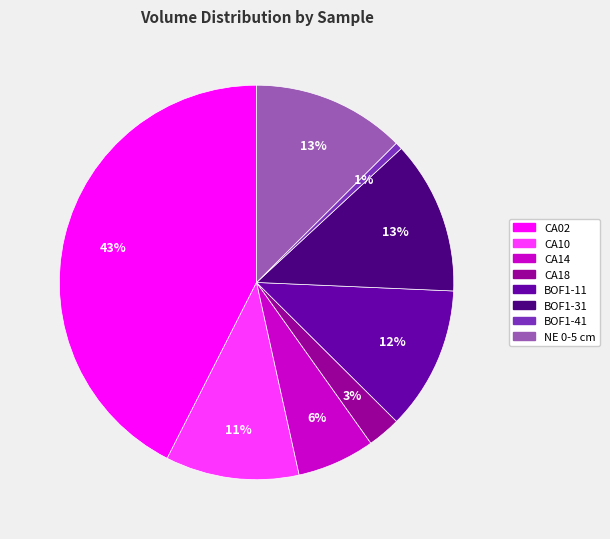

Which category has the biggest portion of the pie?

CA02